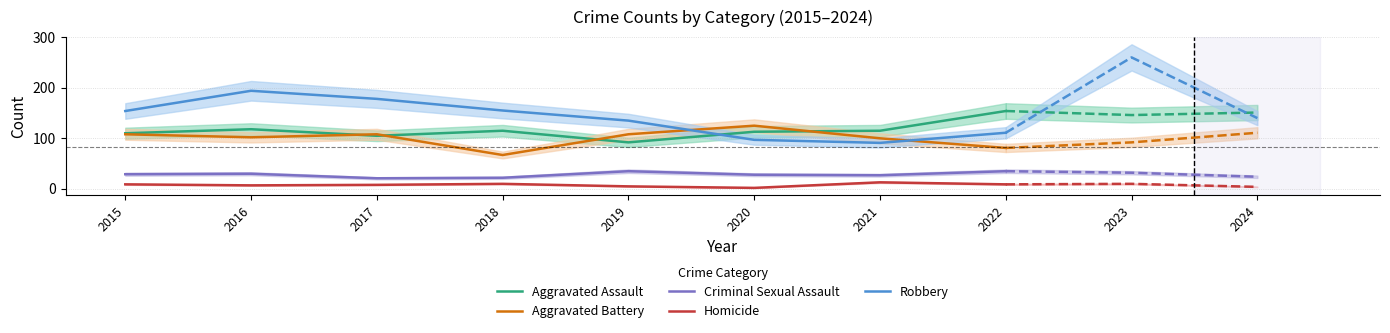

What is the difference between the maximum and minimum values in the Aggravated Battery series?

58